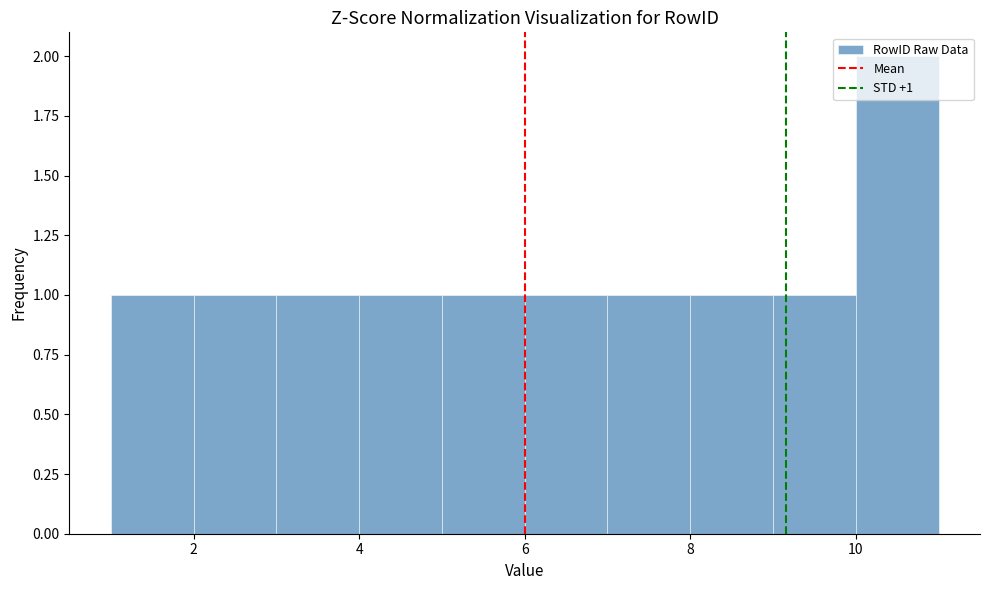

Over which range of the x-axis is the bar tallest?

10 to 11